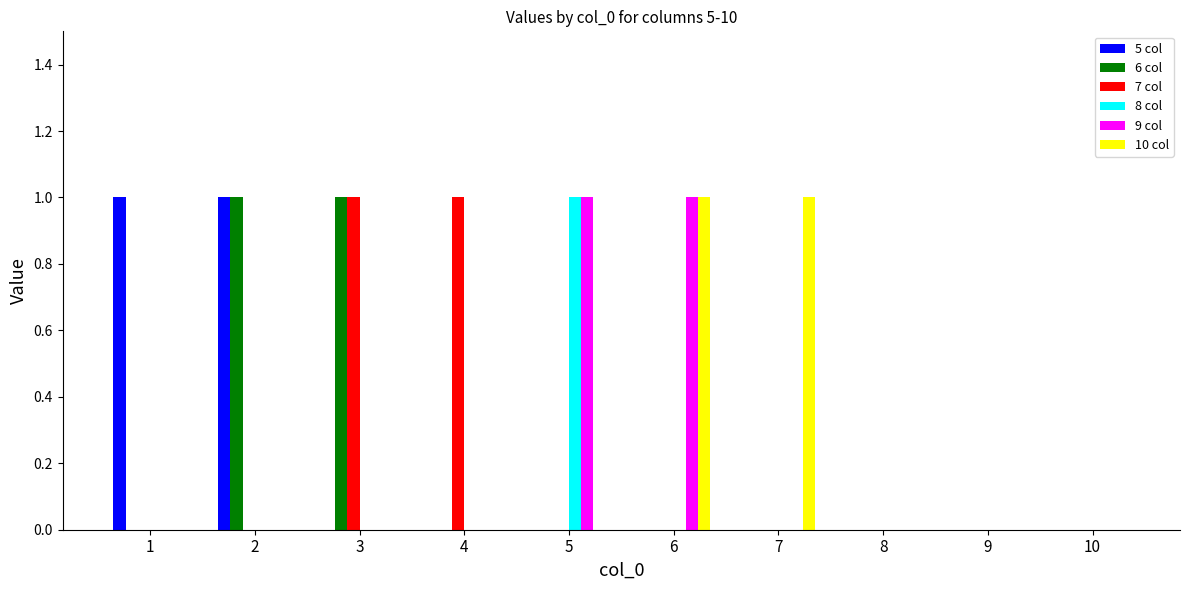

Reading left to right, extract all data points from this chart.

5 col: 1	1	0	0	0	0	0	0	0	0
6 col: 0	1	1	0	0	0	0	0	0	0
7 col: 0	0	1	1	0	0	0	0	0	0
8 col: 0	0	0	0	1	0	0	0	0	0
9 col: 0	0	0	0	1	1	0	0	0	0
10 col: 0	0	0	0	0	1	1	0	0	0